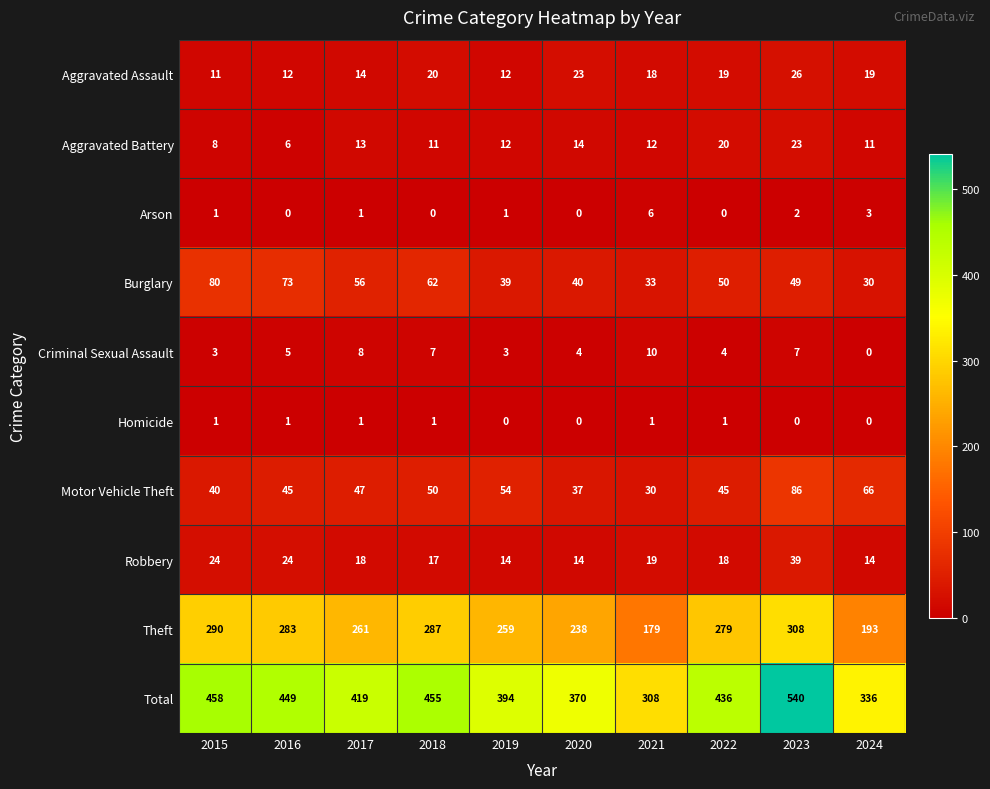

The Theft series shows 445 at 2018. True or false?

False